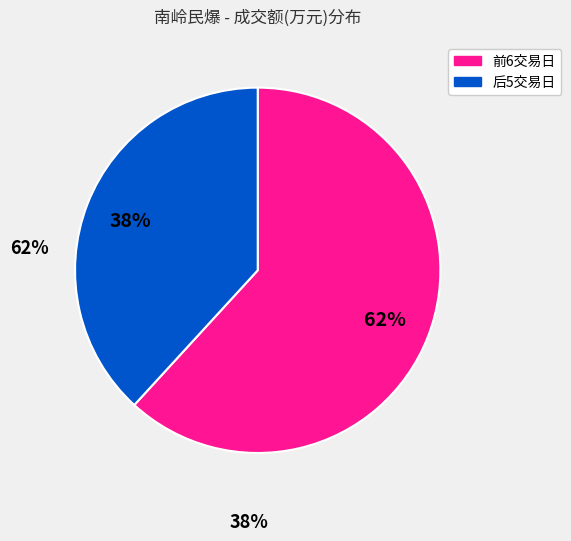

To the nearest percent, what is the average slice percentage?

50%